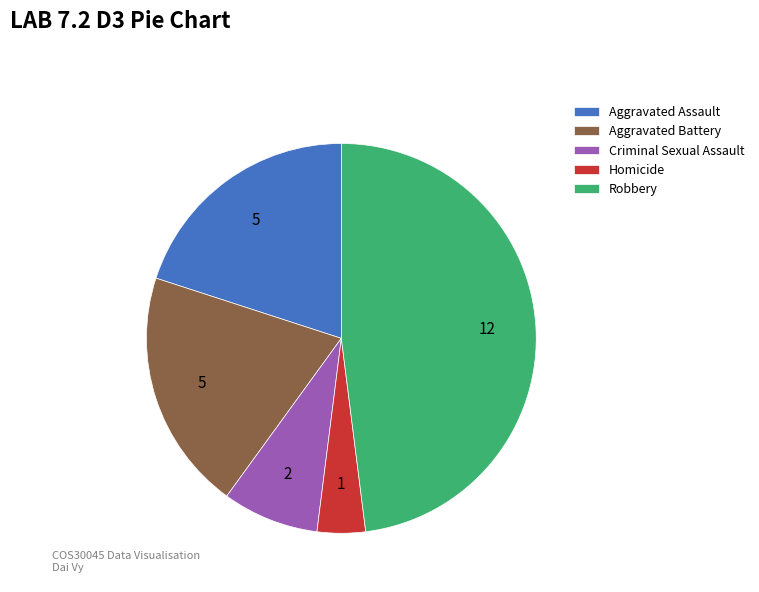

What is the largest slice in the pie chart?

Robbery